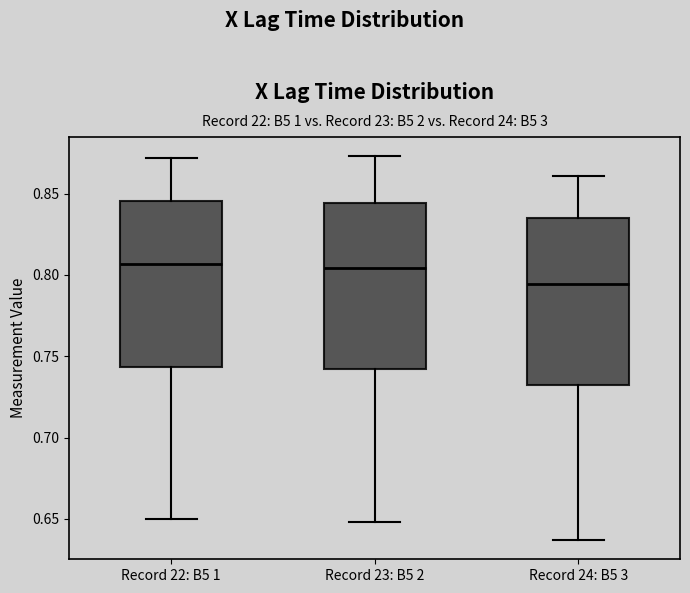

Reading left to right, read every box against the y-axis: the position of its median line, the range the box covers, and the ends of its whiskers. The values are not printed on the chart, so give them approximately, as read against the axis.

Record 22: B5 1: median 0.805, box 0.745 to 0.845, whiskers 0.650 to 0.870
Record 23: B5 2: median 0.805, box 0.740 to 0.845, whiskers 0.650 to 0.875
Record 24: B5 3: median 0.795, box 0.730 to 0.835, whiskers 0.635 to 0.860